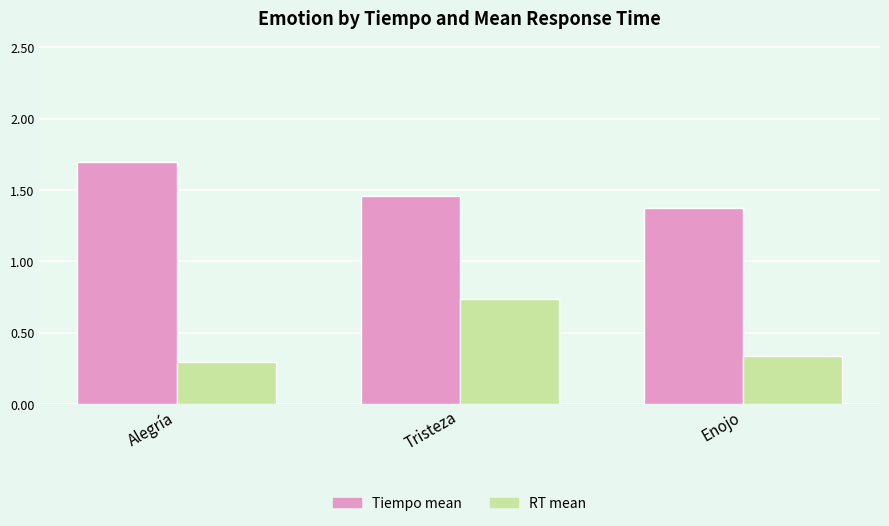

What is the sum of all RT mean values?

1.4